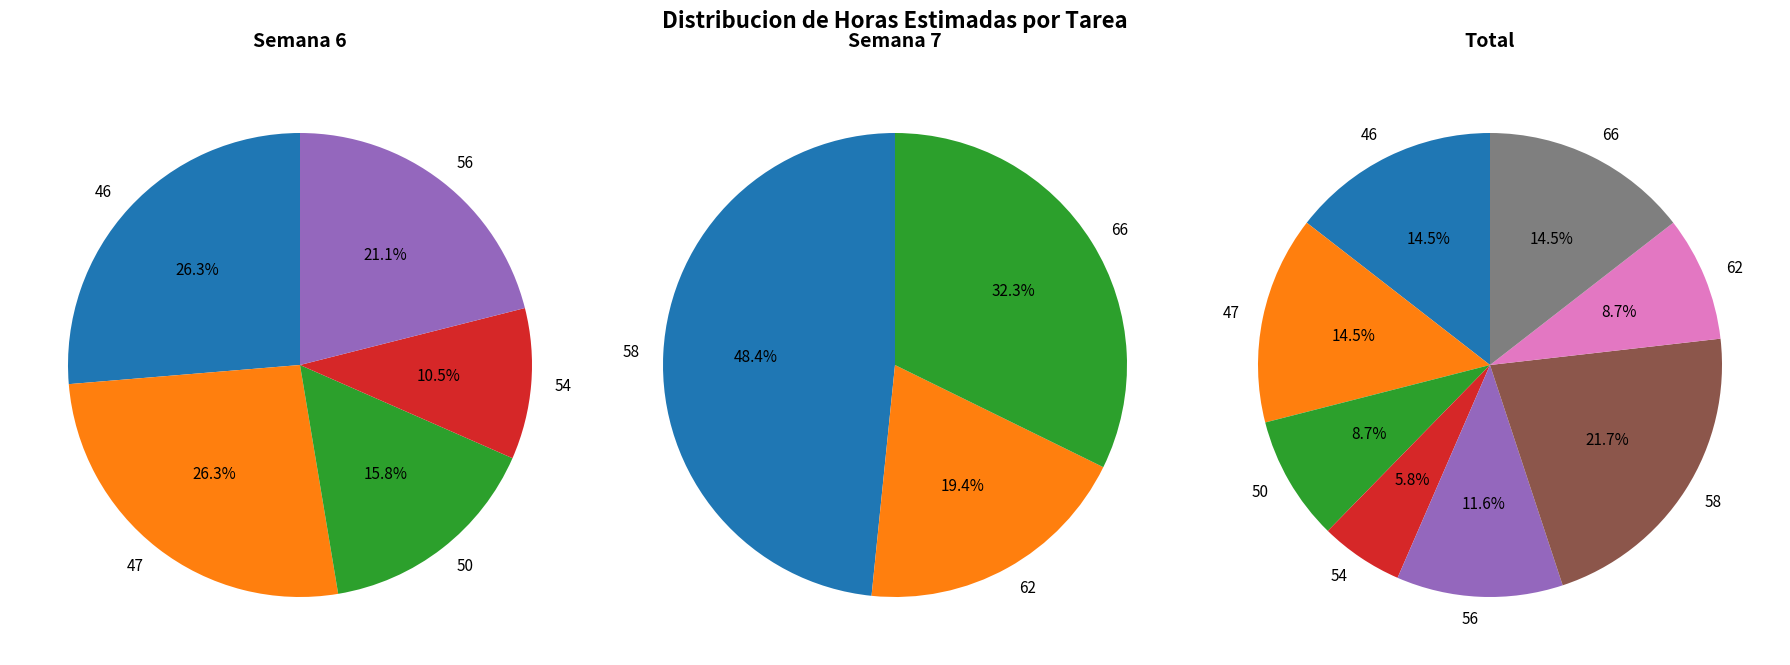

Is it true that 54 is 26% of the pie?

False